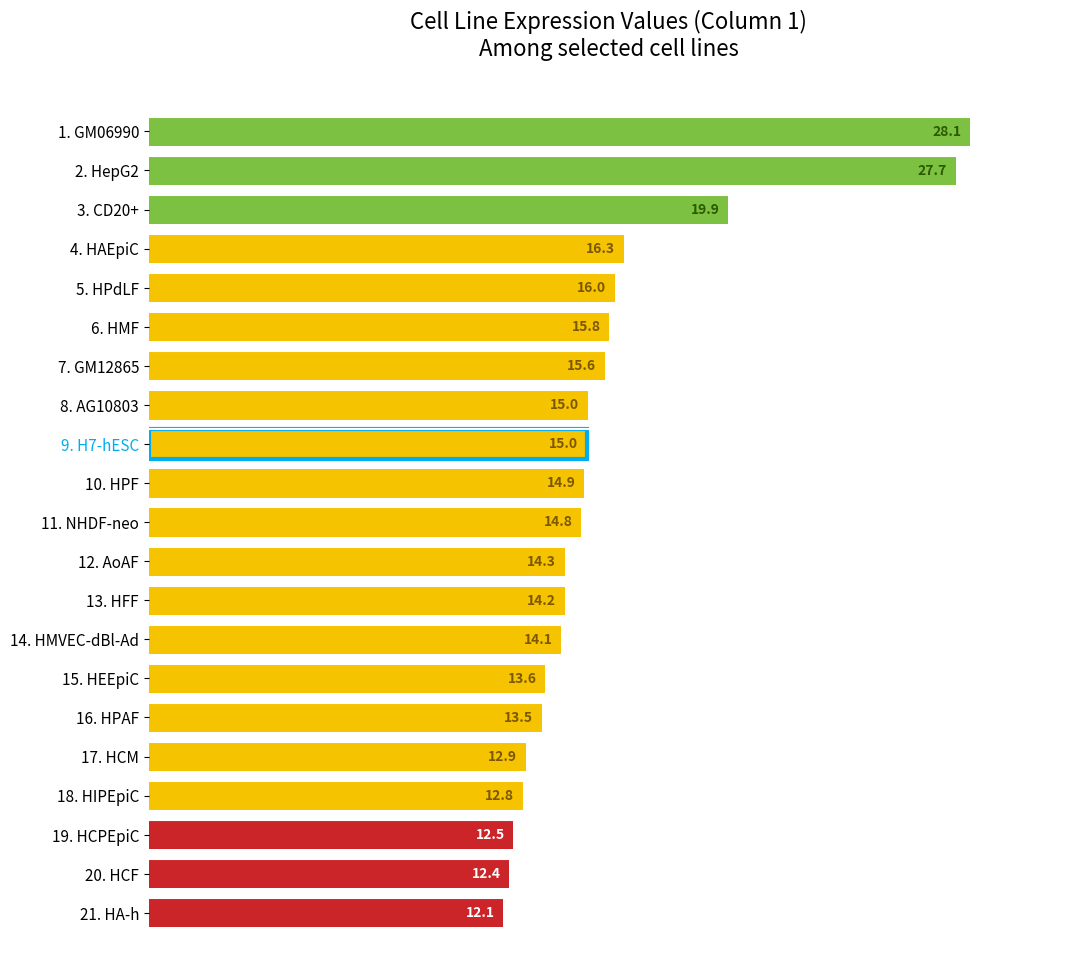

What is the greatest value displayed?

28.1